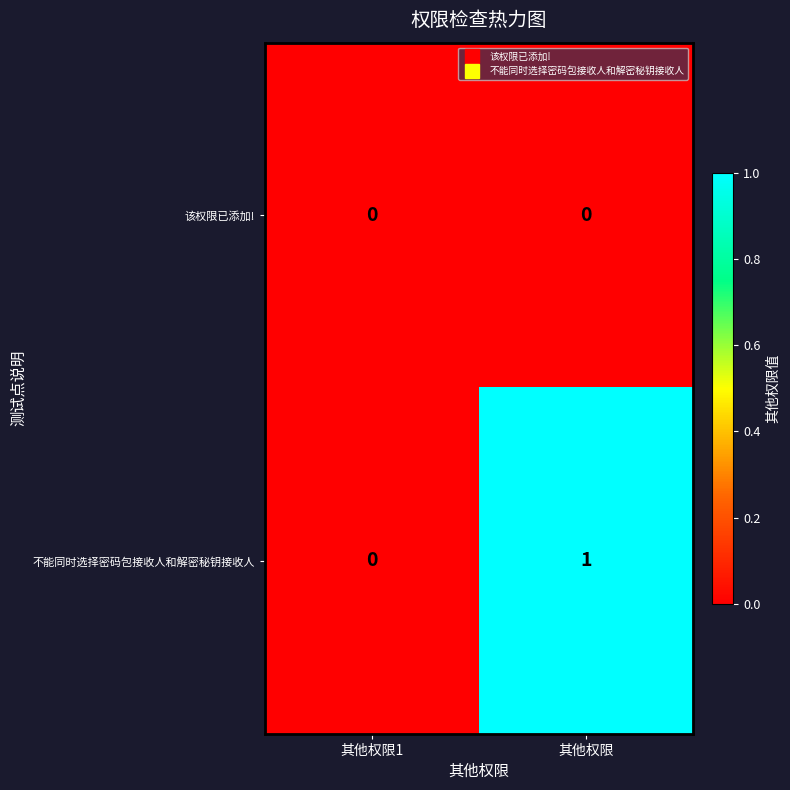

Which category has the lowest value in the 不能同时选择密码包接收人和解密秘钥接收人 series?

其他权限1